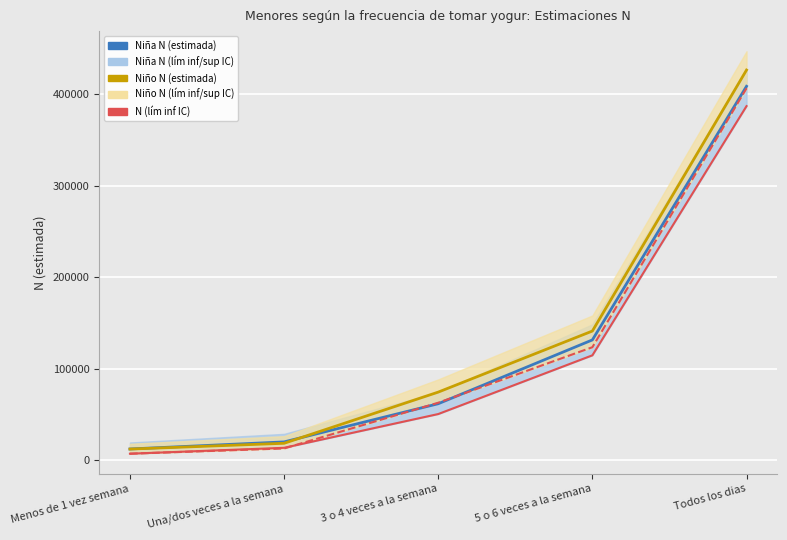

At how many categories does at least one series exceed 388420?

1